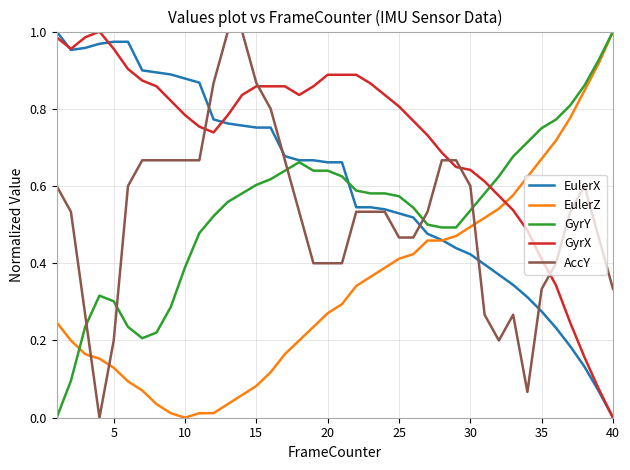

How many intersections are there between EulerZ and AccY?

3